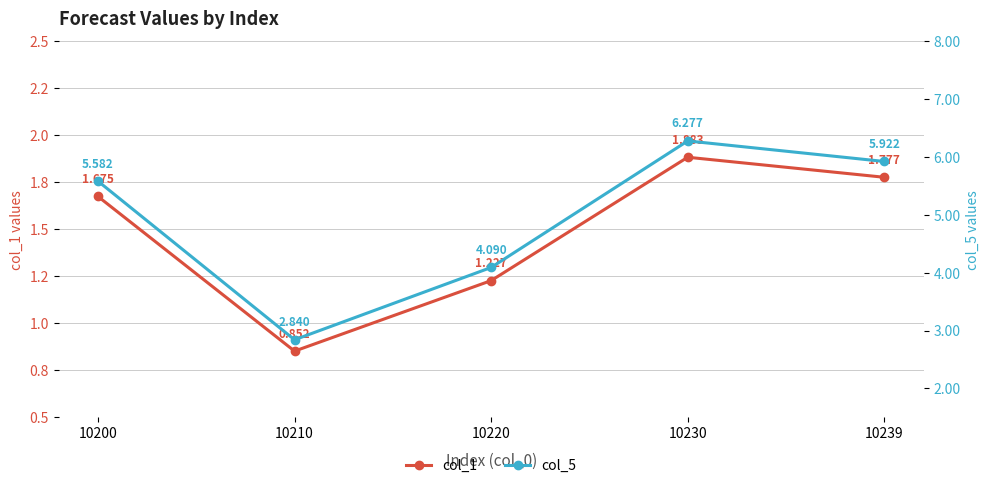

At which label does col_5 first exceed 5?

10200